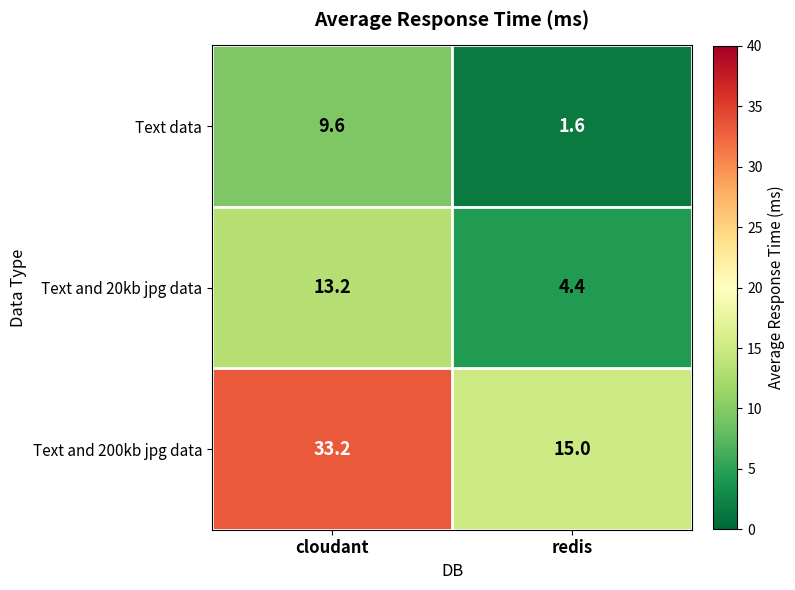

What is the maximum value shown in the chart?

33.2